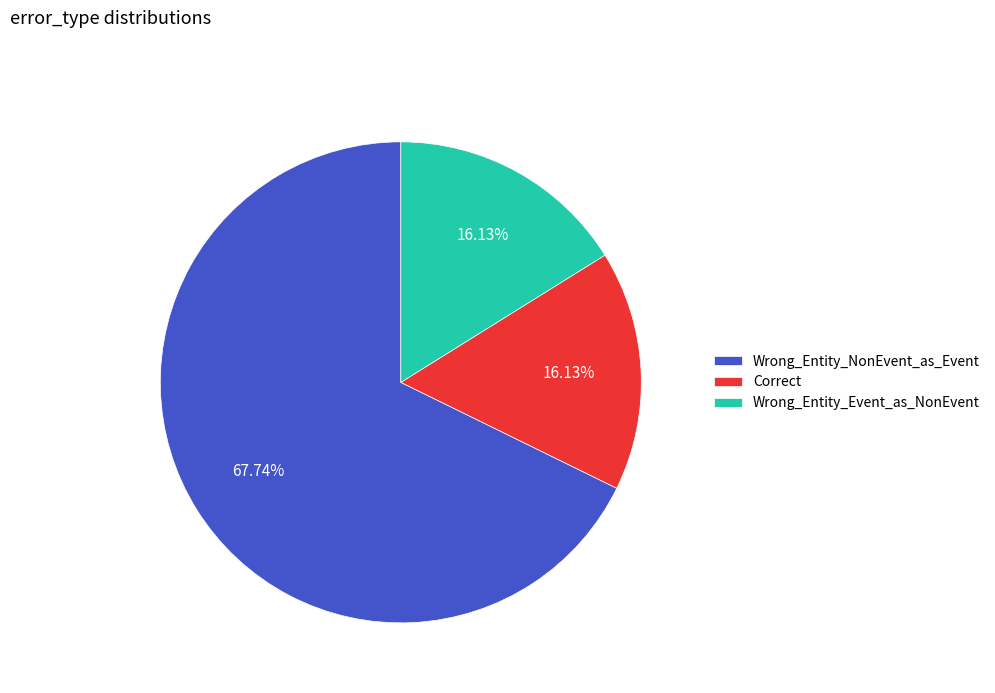

Combined, do Correct and Wrong_Entity_NonEvent_as_Event account for over 50%?

Yes